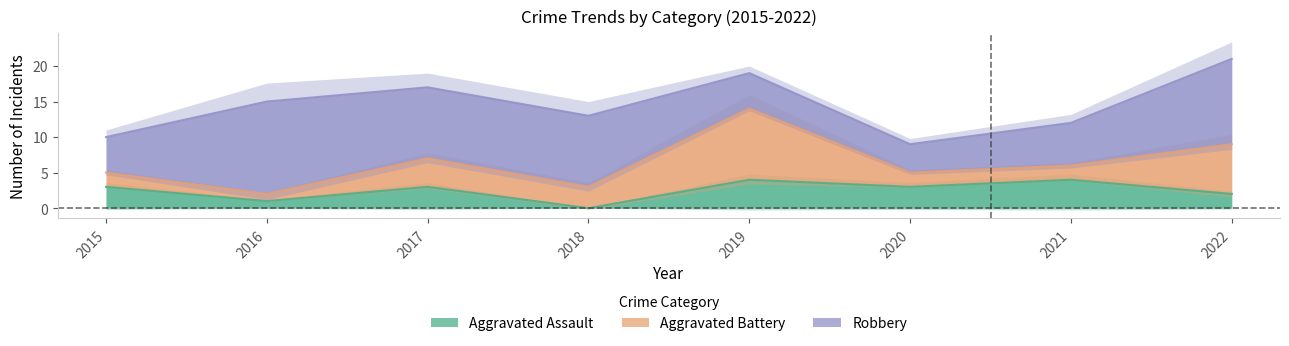

How many data points in Robbery are above 10?

2